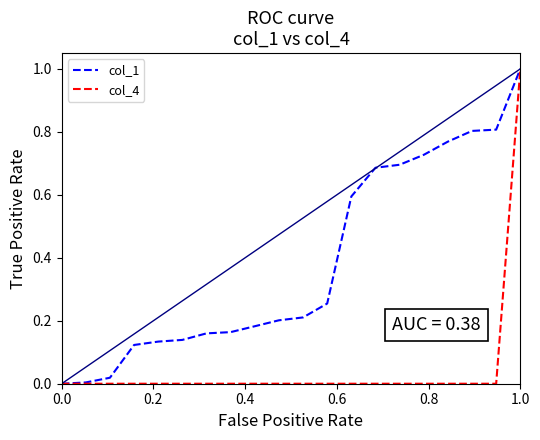

Rank the series by their average value, from highest to lowest.

col_1, col_4